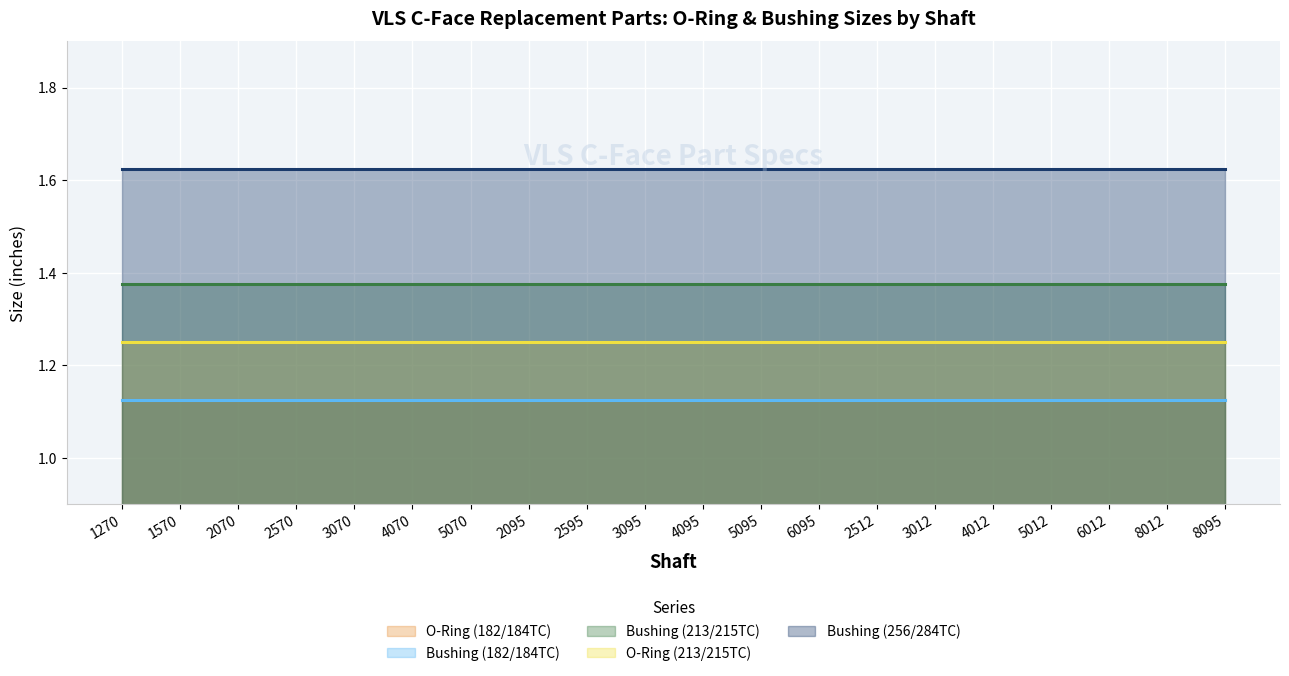

True or false: Bushing (256/284TC) and O-Ring (182/184TC) intersect in this chart.

False